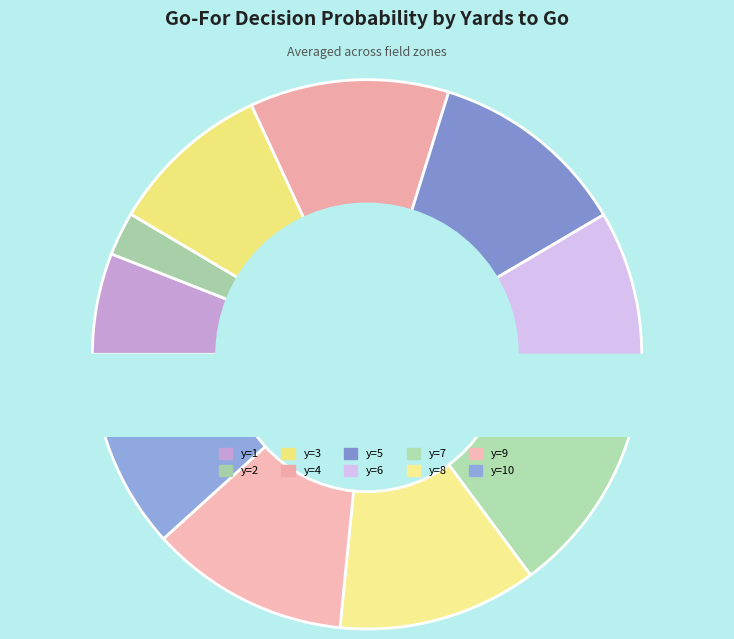

Is it true that y=6 is 20% of the pie?

False